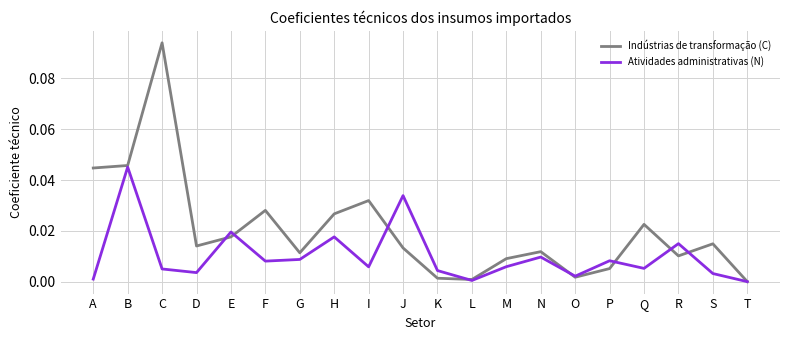

Is it true that Indústrias de transformação (C) equals 0.0 at B?

True